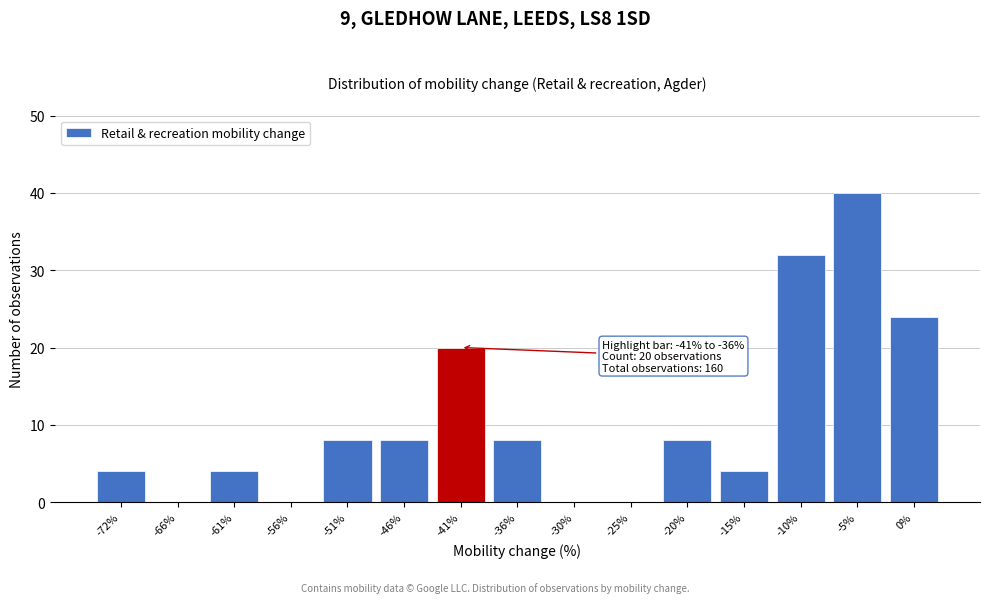

Reading left to right, transcribe all the data shown in this chart.

-72%=4	-66%=0	-61%=4	-56%=0	-51%=8	-46%=8	-41%=20	-36%=8	-30%=0	-25%=0	-20%=8	-15%=4	-10%=32	-5%=40	0%=24